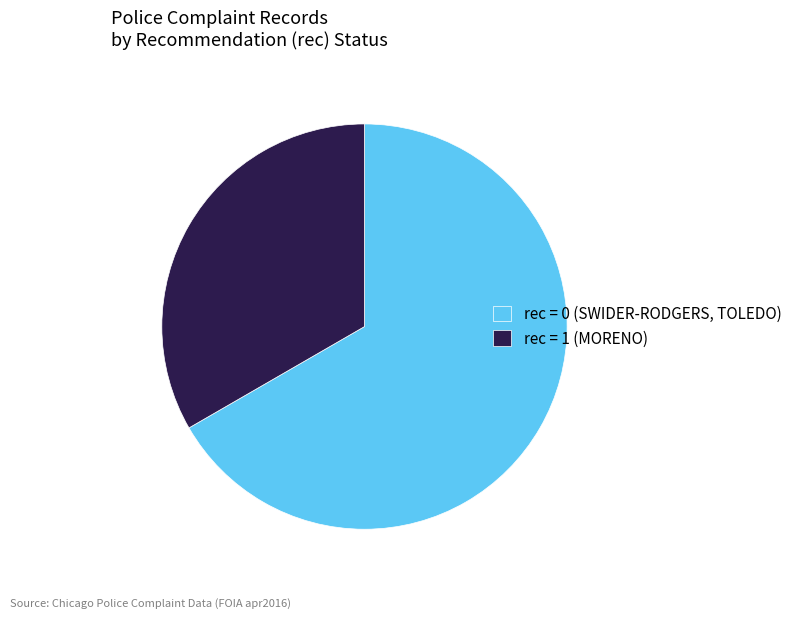

Is there a majority slice in this chart?

Yes